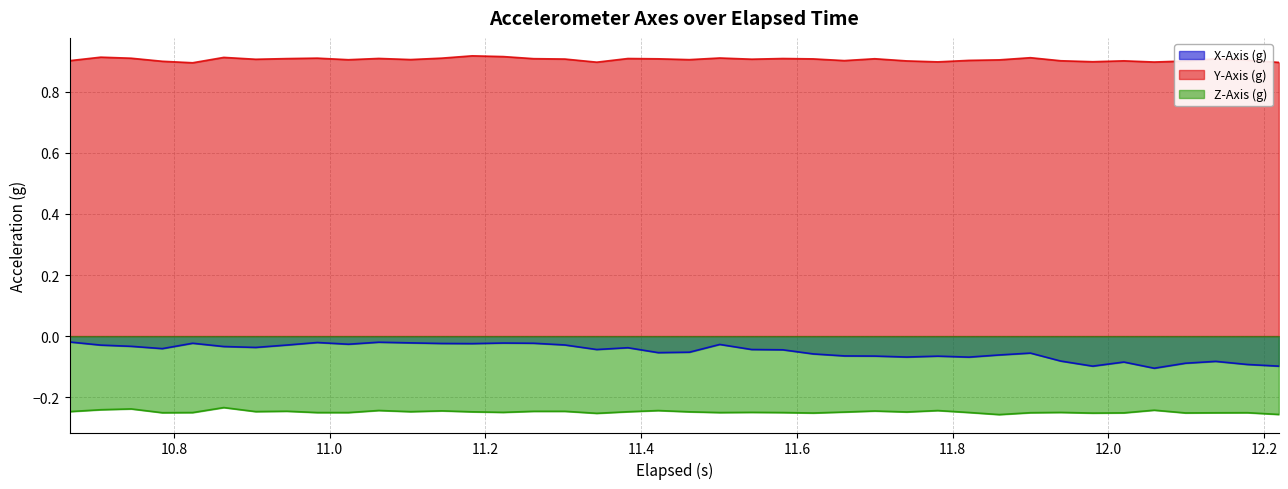

Which series has the largest total across all categories?

Y-Axis (g)